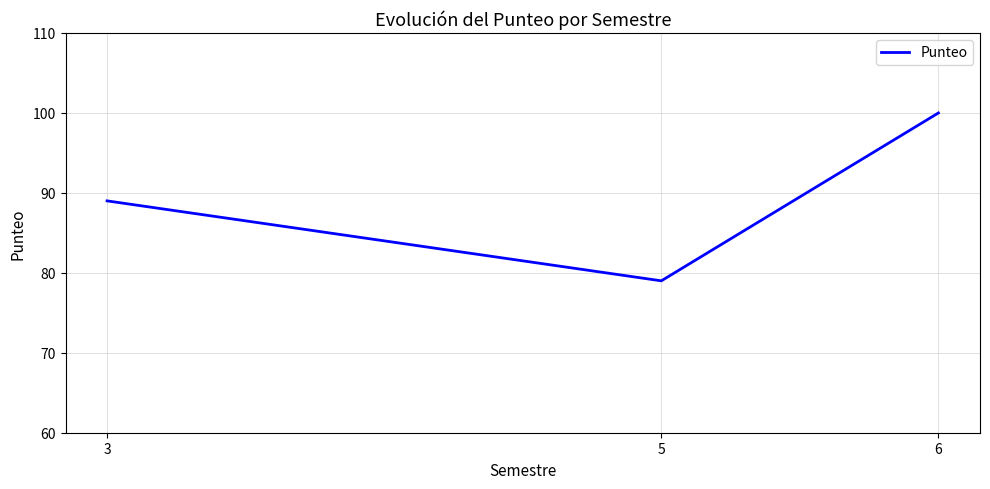

What is the greatest value displayed?

100